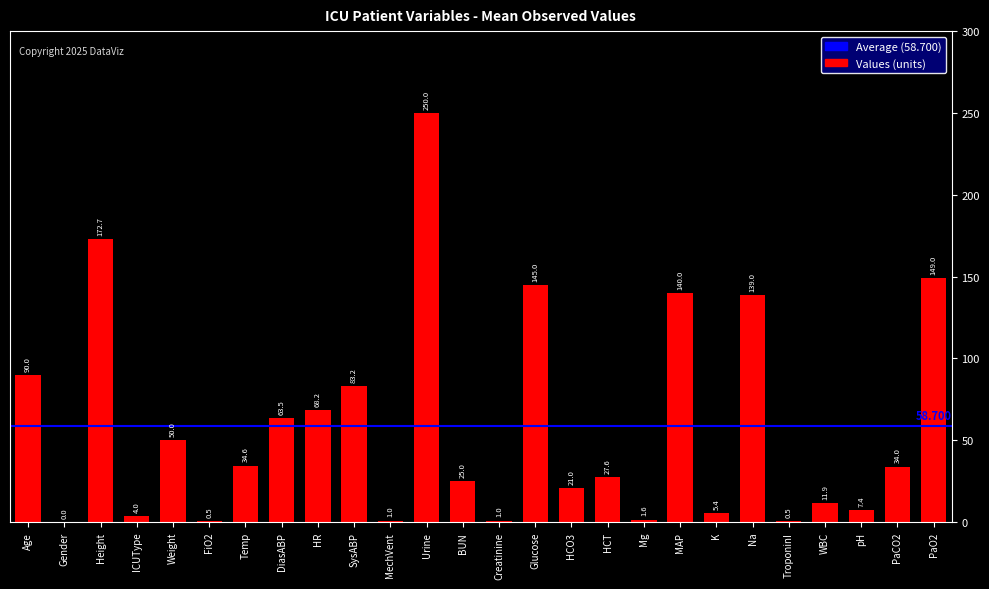

Are the bars grouped side by side (vs. stacked)?

No